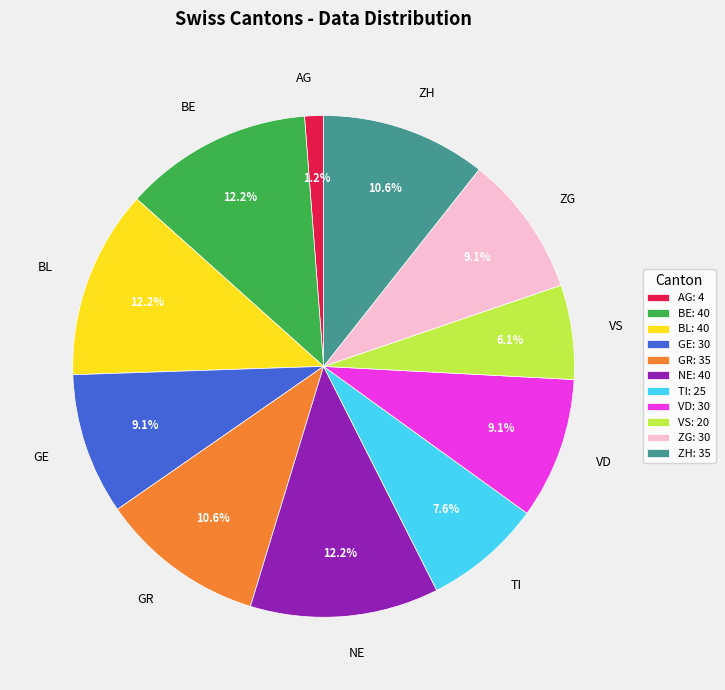

Which has a higher value, BL or ZH?

BL